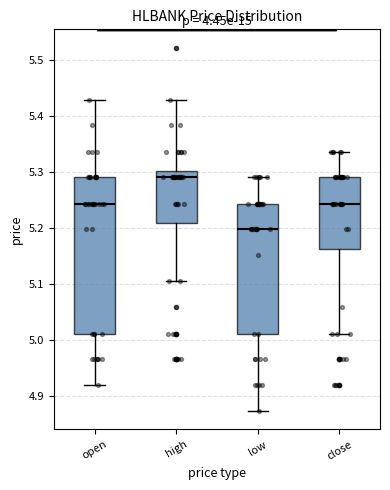

Reading left to right, read every box against the y-axis: the position of its median line, the range the box covers, and the ends of its whiskers. The values are not printed on the chart, so give them approximately, as read against the axis.

open: median 5.24, box 5.01 to 5.29, whiskers 4.92 to 5.43
high: median 5.29, box 5.21 to 5.30, whiskers 5.10 to 5.43
low: median 5.20, box 5.01 to 5.24, whiskers 4.87 to 5.29
close: median 5.24, box 5.16 to 5.29, whiskers 5.01 to 5.34